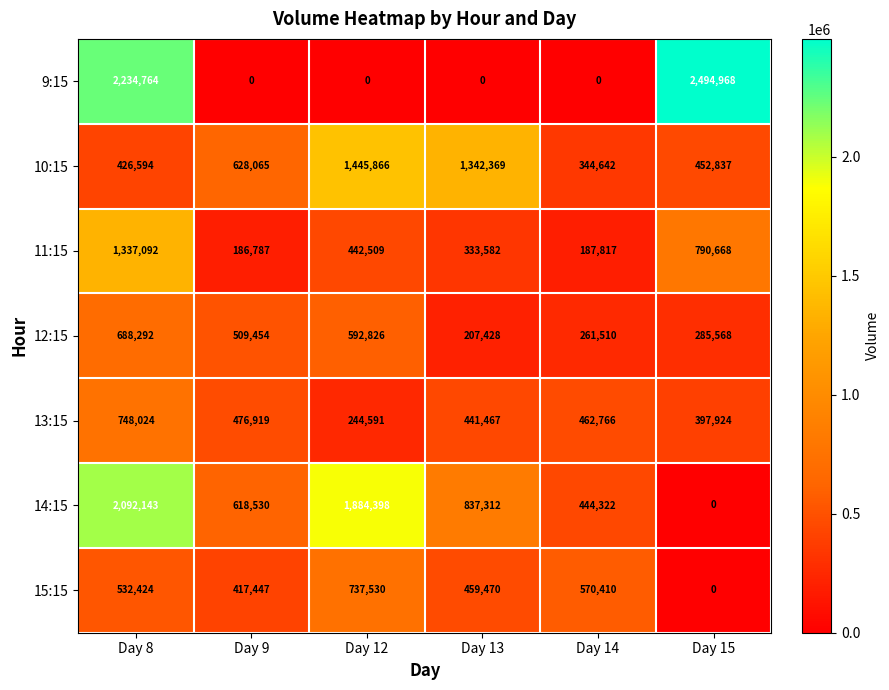

The value of 9:15 at Day 15 is 1608587. True or false?

False